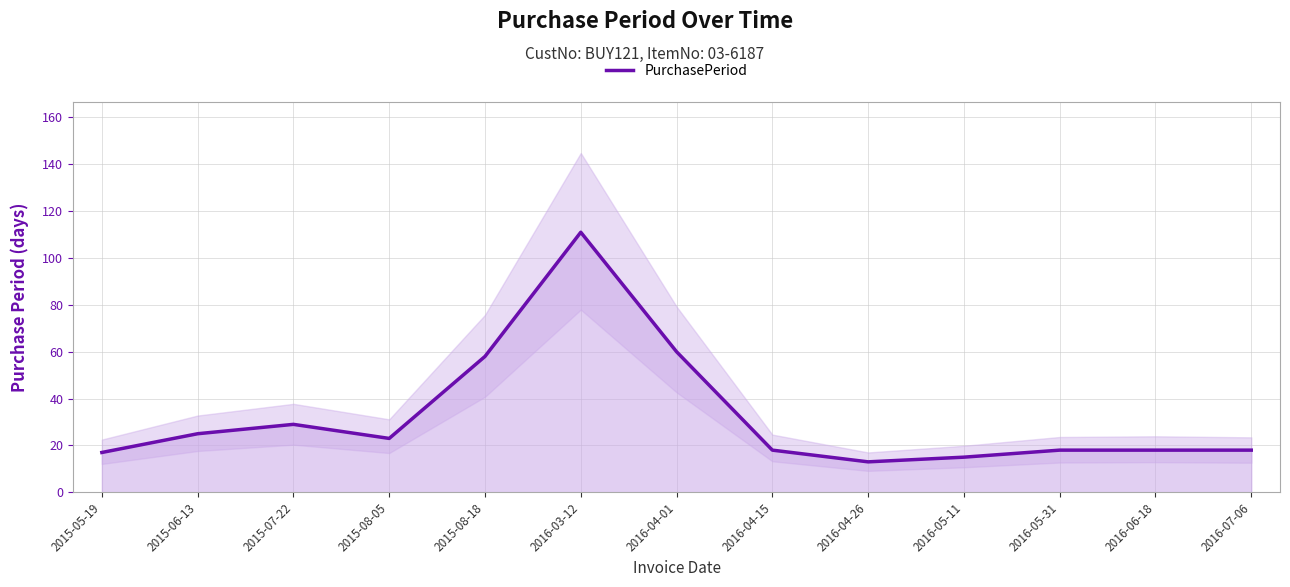

What is the value of the 12th point from the left?

18